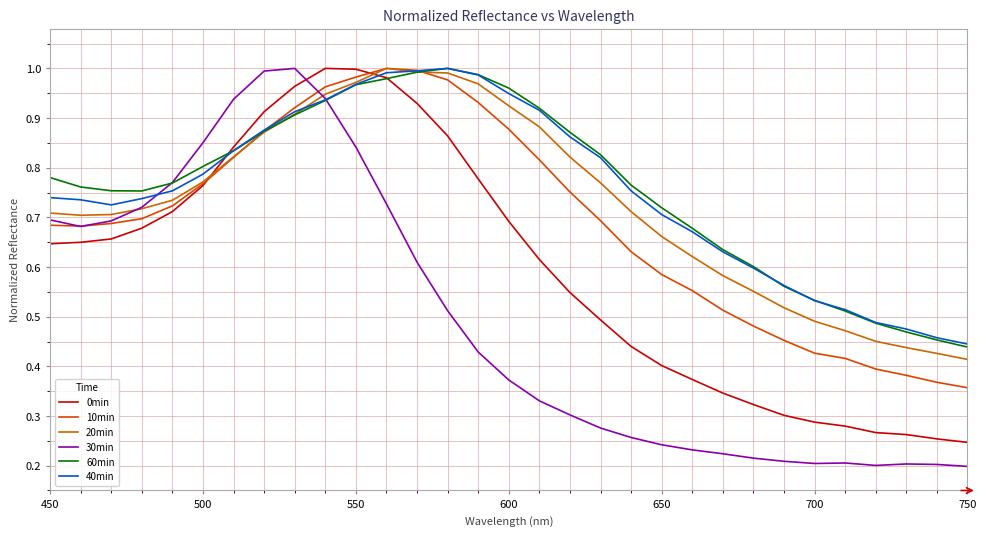

Is this an area chart (filled region under the line)?

No